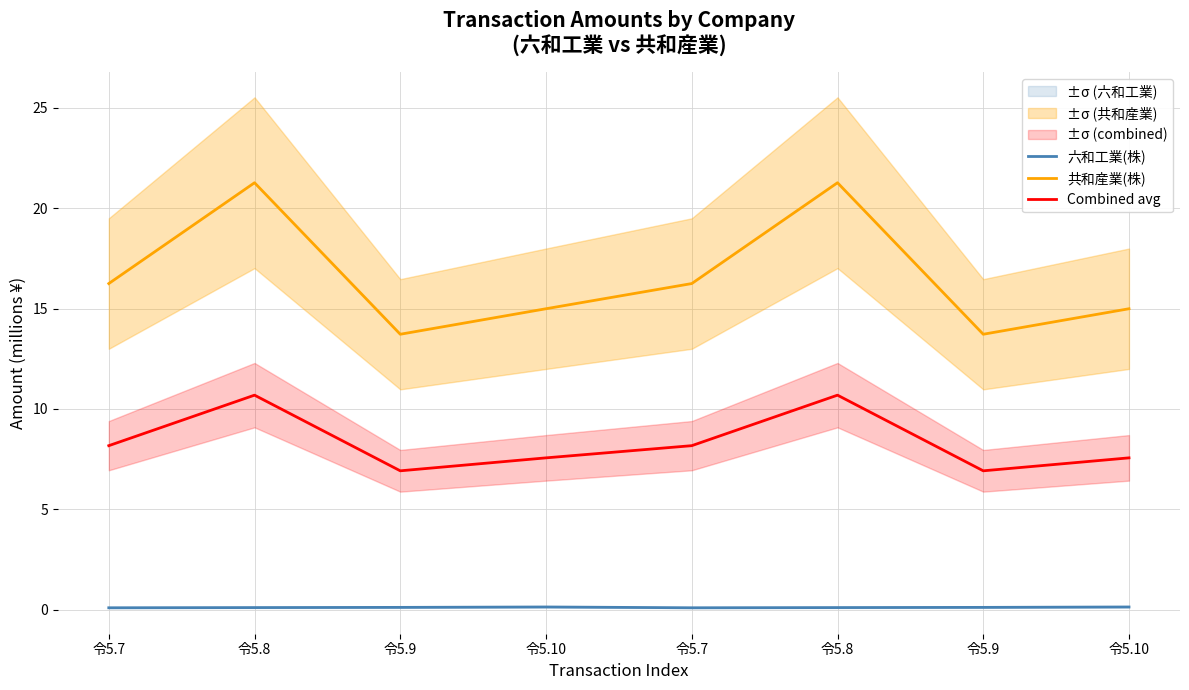

What are all the series names shown in the legend?

六和工業(株), 共和産業(株), Combined avg